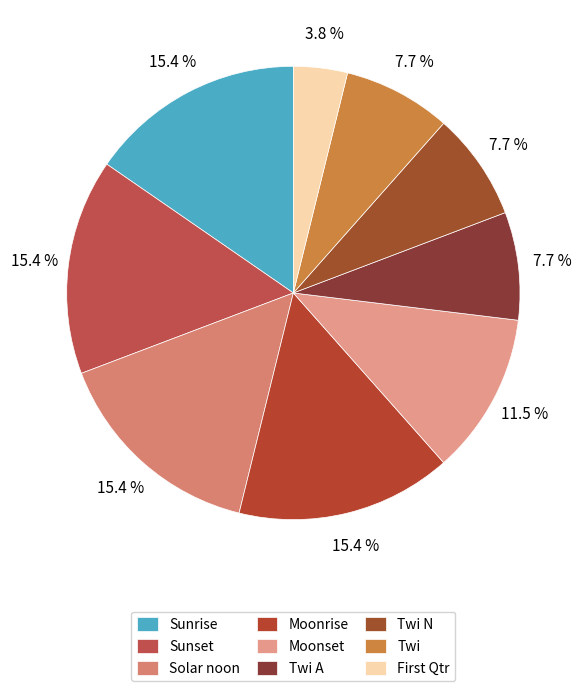

Does Twi represent more than half of the total?

No